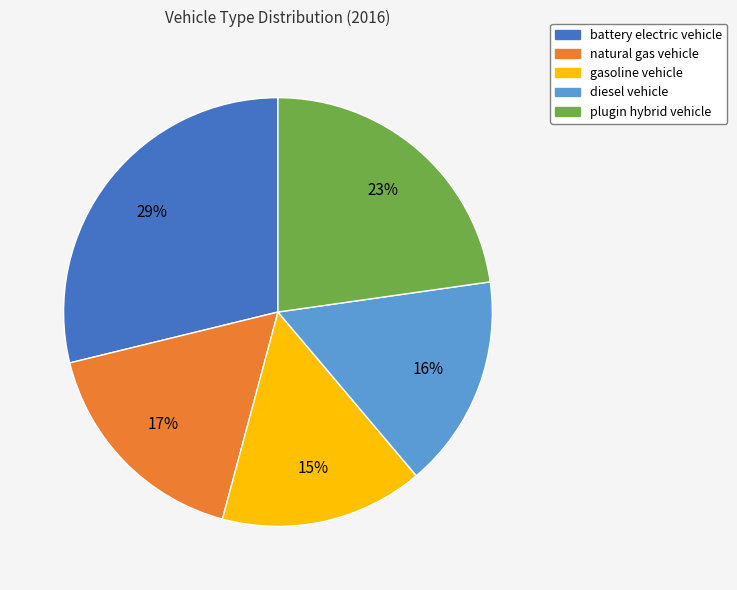

To the nearest percent, what percentage of the pie is gasoline vehicle?

15%